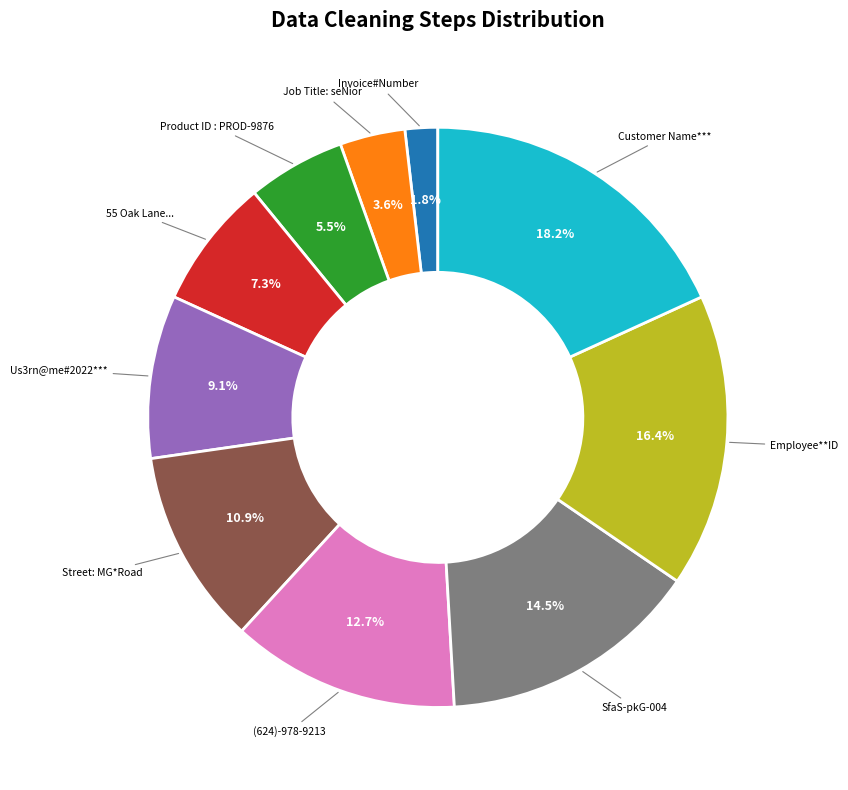

How many slices are in this pie chart?

10